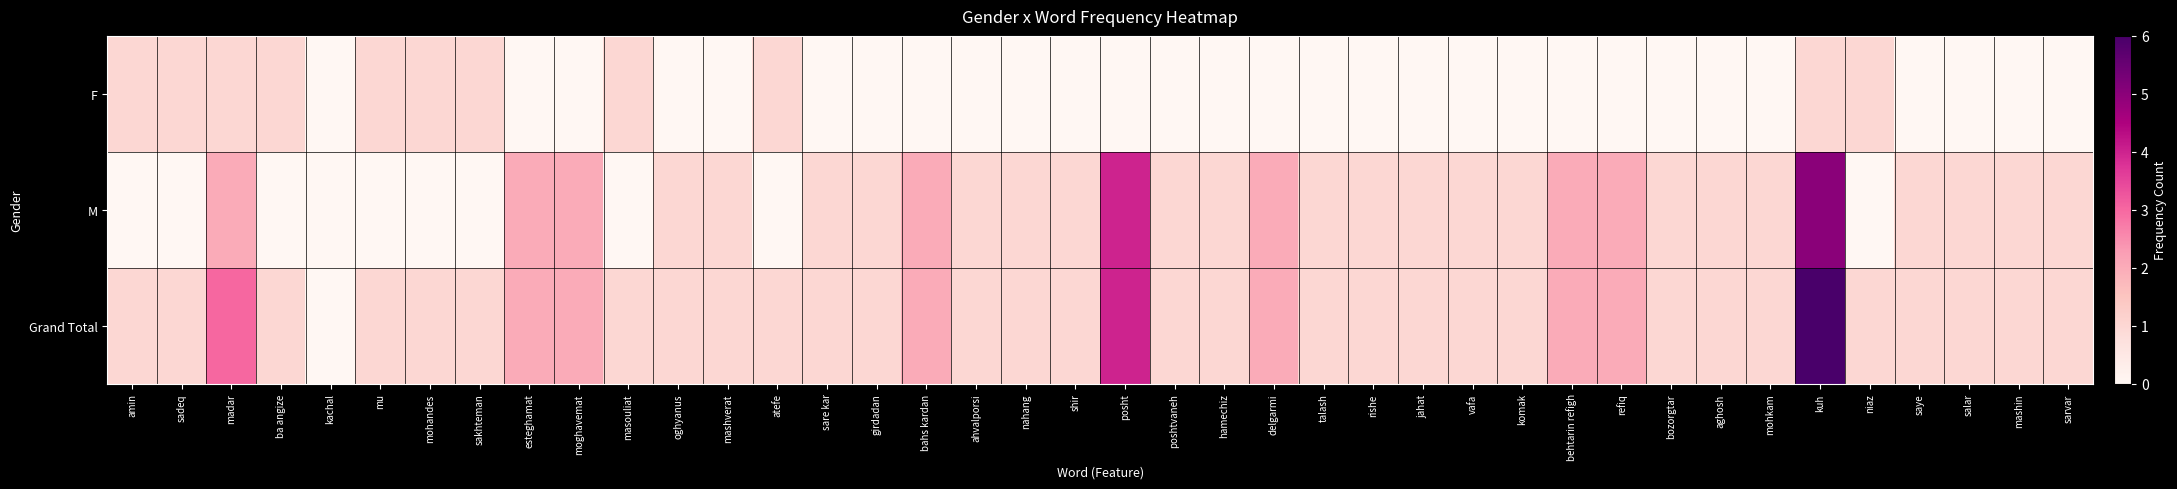

At which category is the sum across all series the highest?

kuh